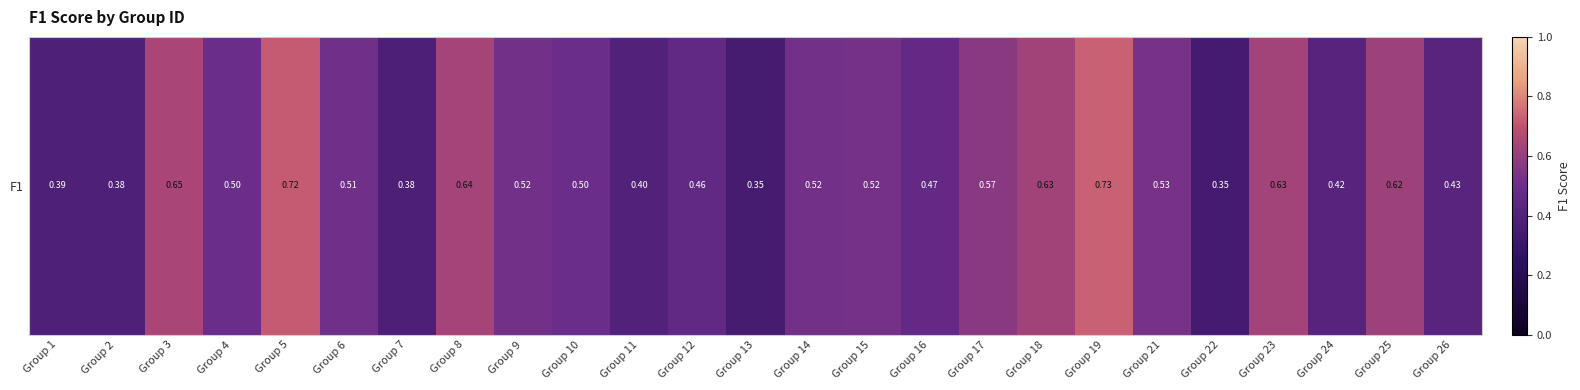

The value at Group 7 is 0.6. True or false?

False